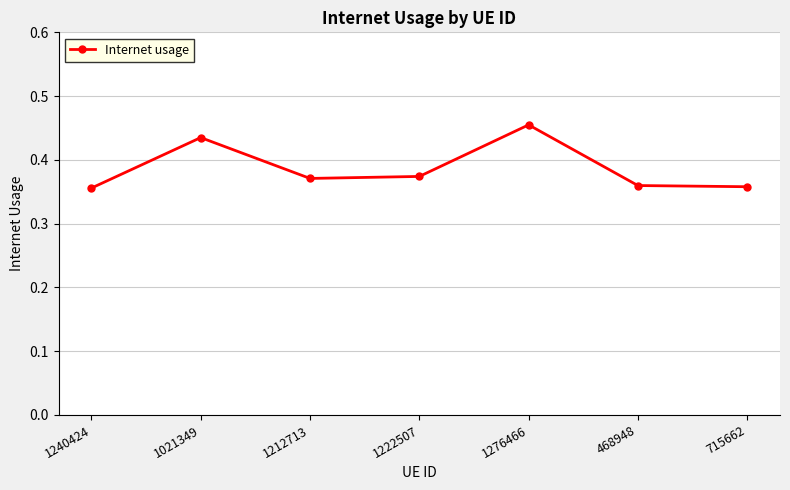

What is the difference between the maximum and minimum values?

0.1